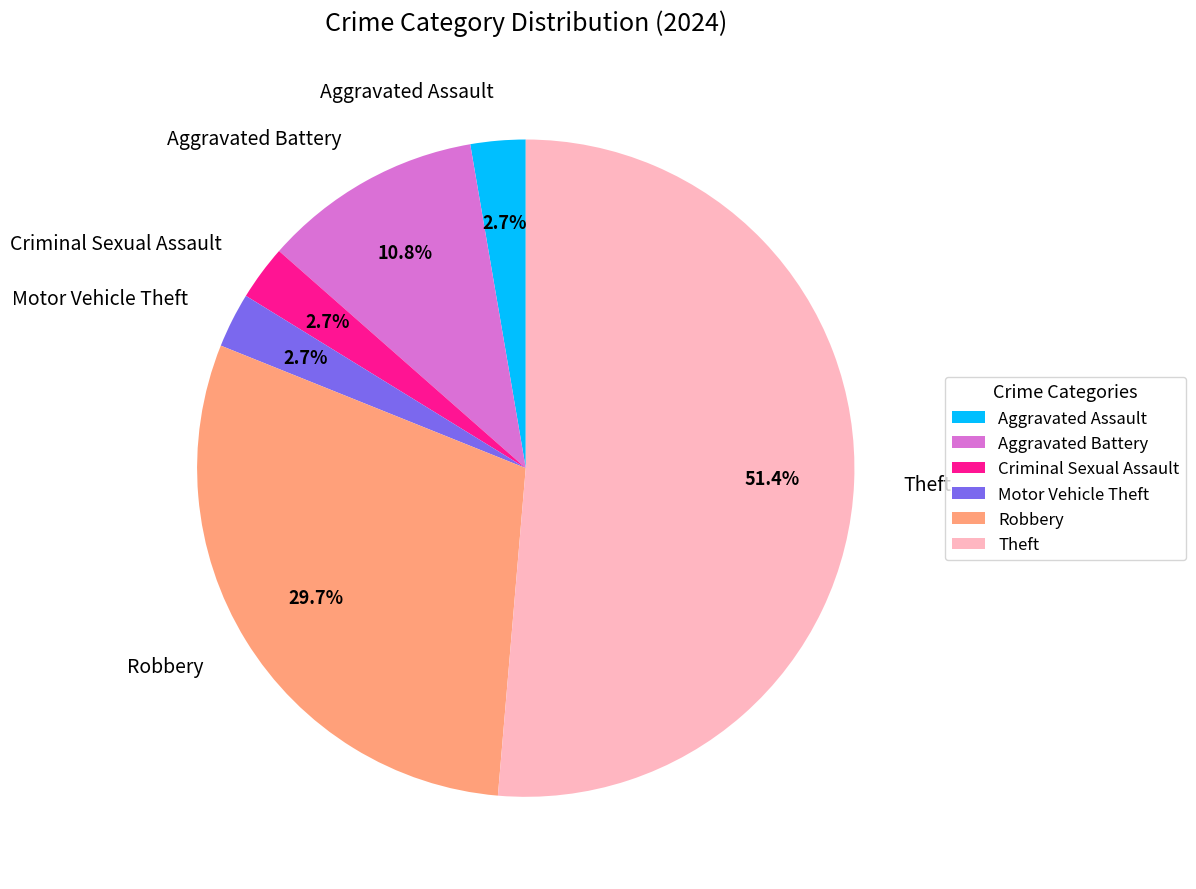

To the nearest percent, what percentage of the pie is Aggravated Battery?

11%